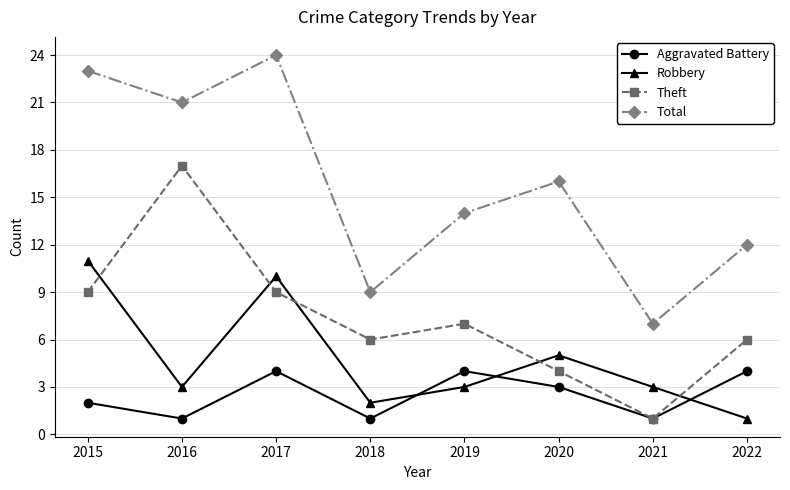

True or false: Total has more than 1 interior local peaks.

True